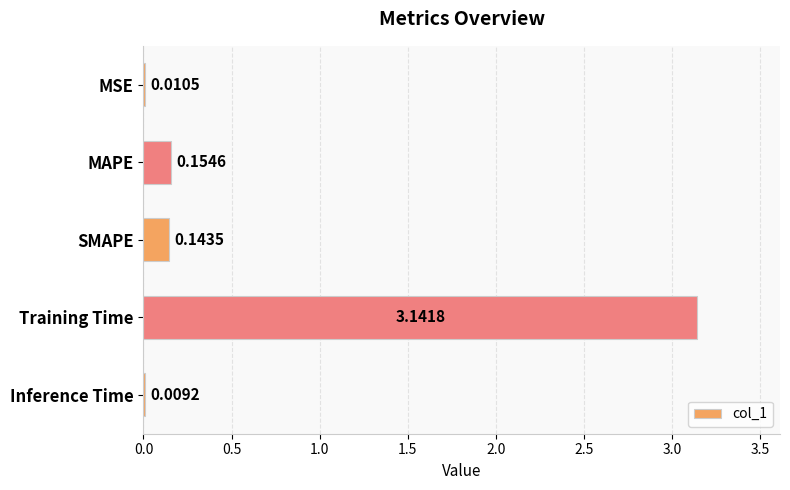

At which label is the value closest to 1?

MAPE